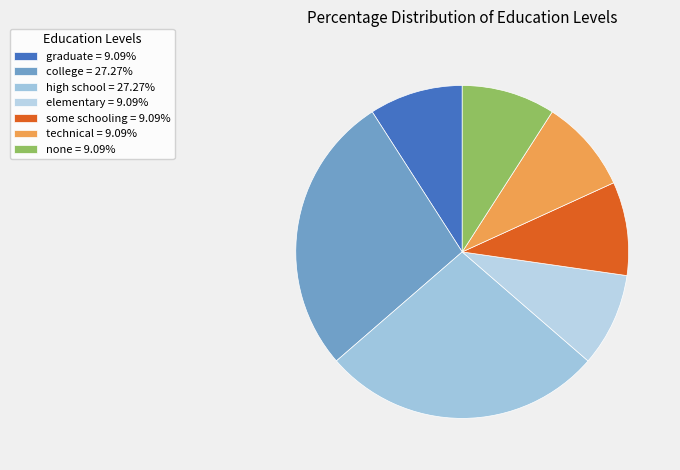

Count the number of slices in the pie.

7